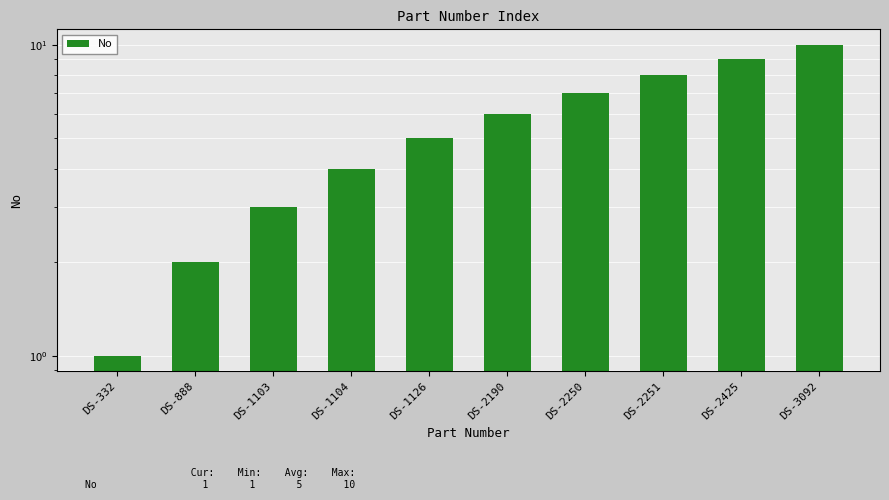

Which label corresponds to the smallest value in the chart?

DS-332